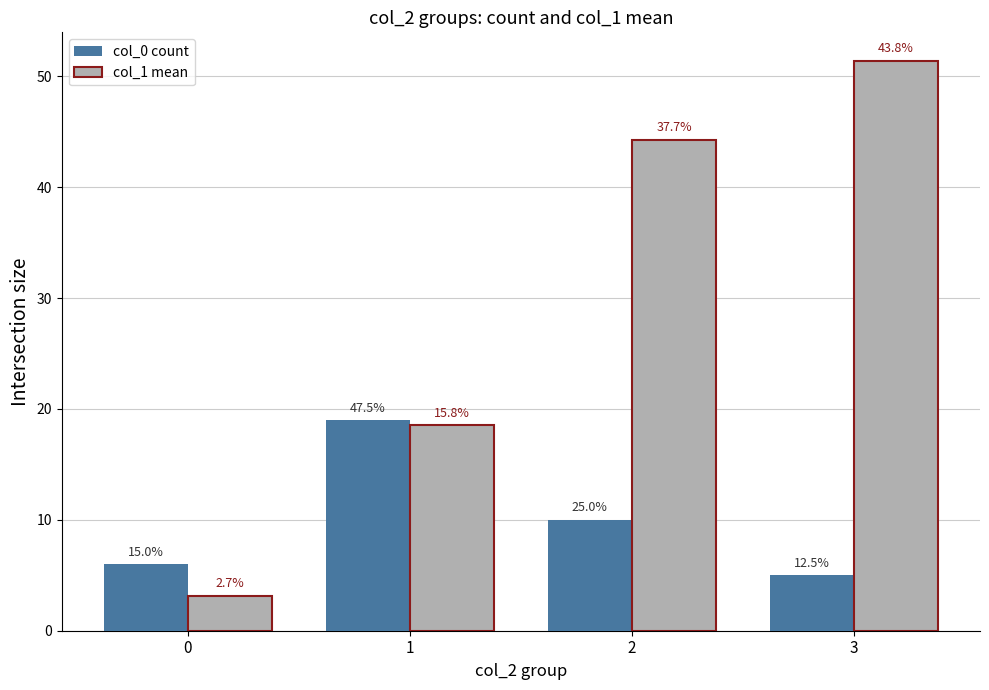

What are all the series names shown in the legend?

col_0 count, col_1 mean